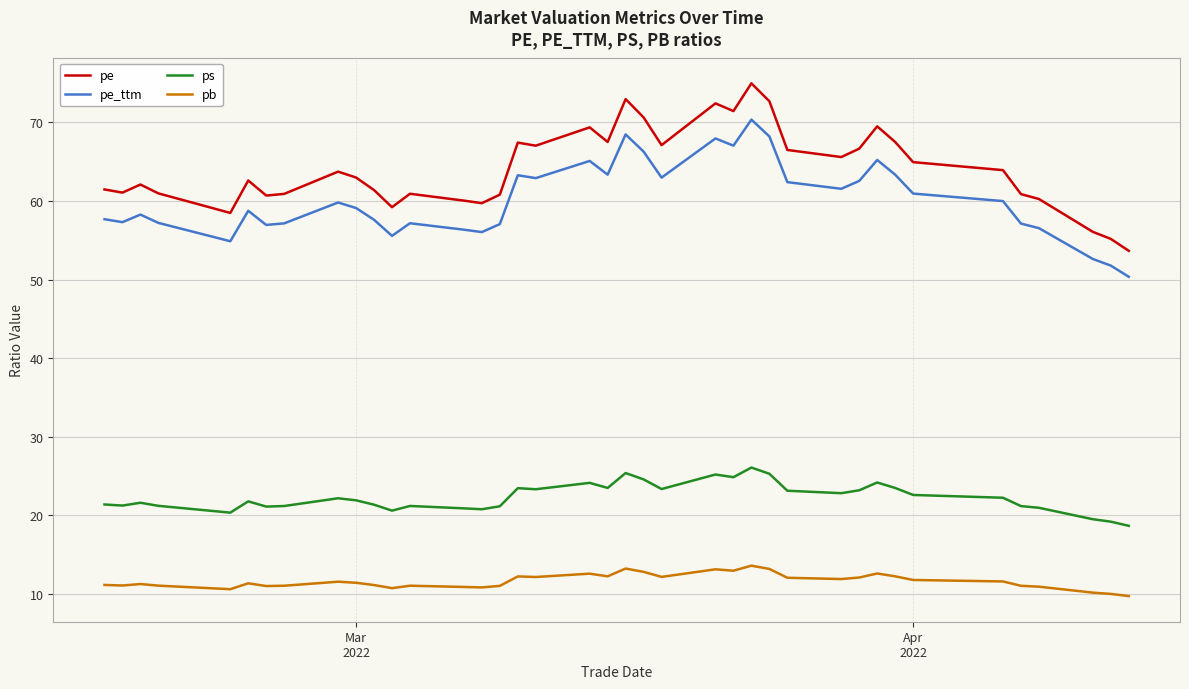

What is the greatest value displayed?

75.0